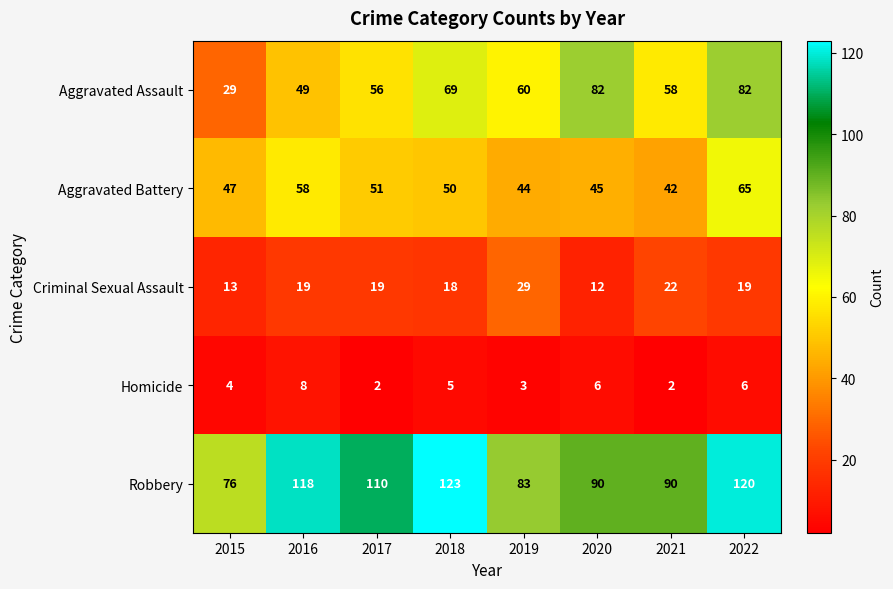

What is the approximate value of Aggravated Battery at 2016, to the nearest 5?

60